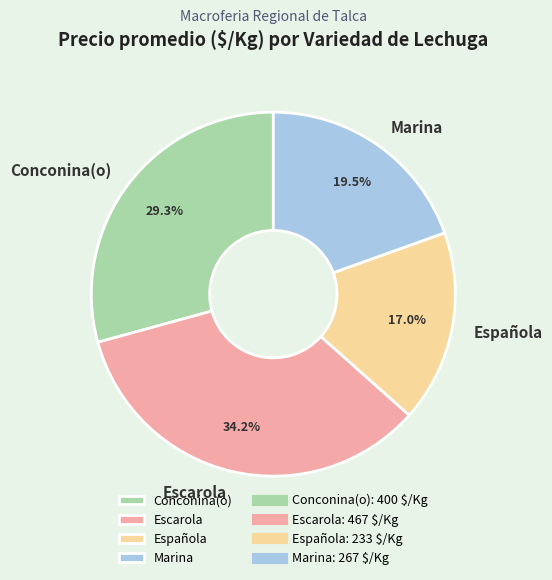

What percentage is NOT represented by Conconina(o)?

70.7%